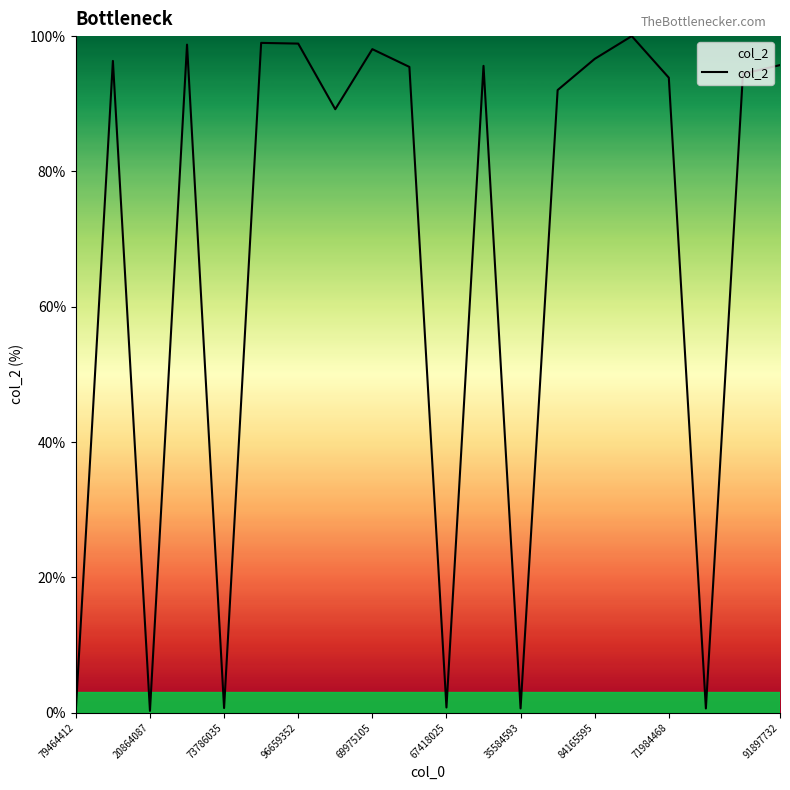

What is the greatest value displayed?

100.0